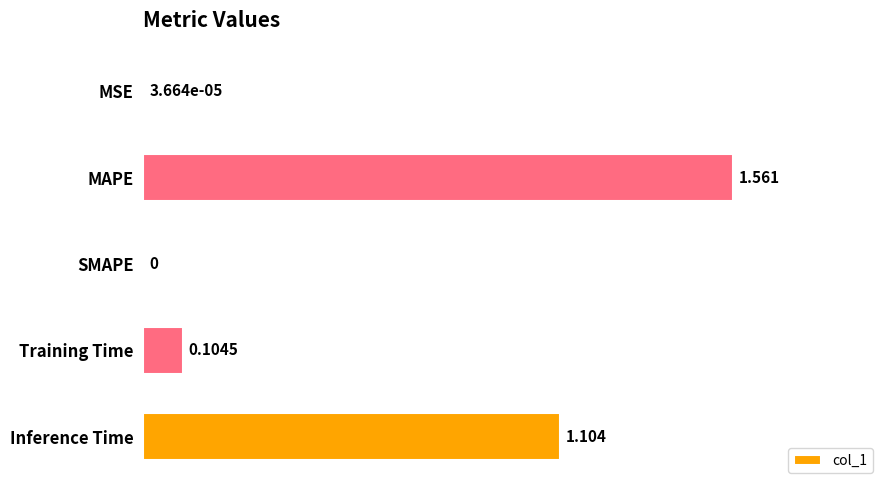

Between MAPE and MSE, which is larger?

MAPE